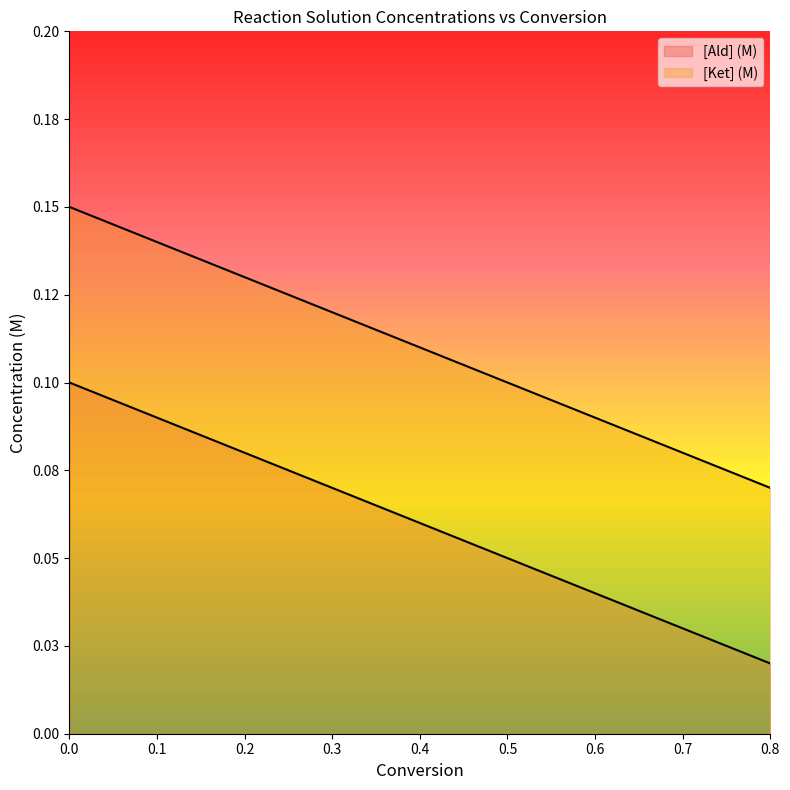

True or false: [Ald] (M) and [Ket] (M) intersect in this chart.

False